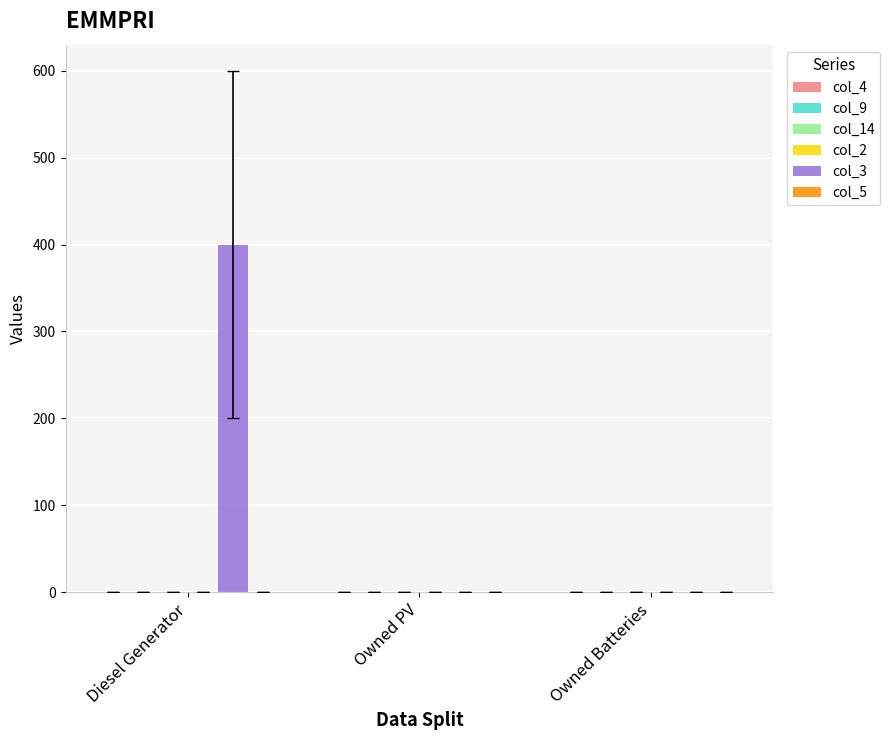

Read the value at Diesel Generator.

400